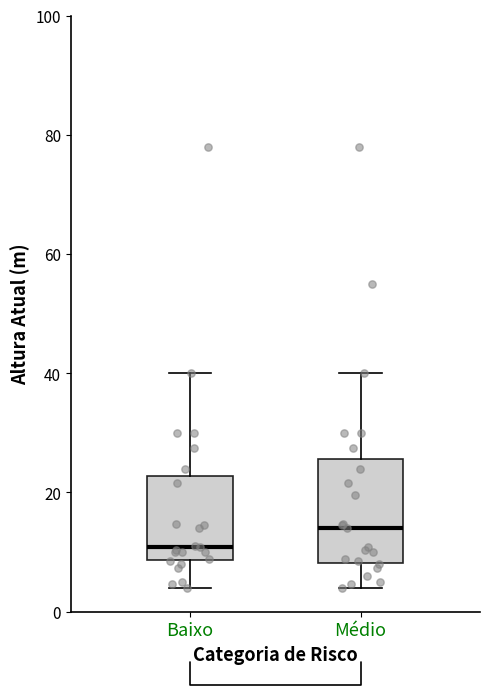

Where does the median line of the box for Médio sit on the y-axis? The values are not printed on the chart, so give them approximately, as read against the axis.

14